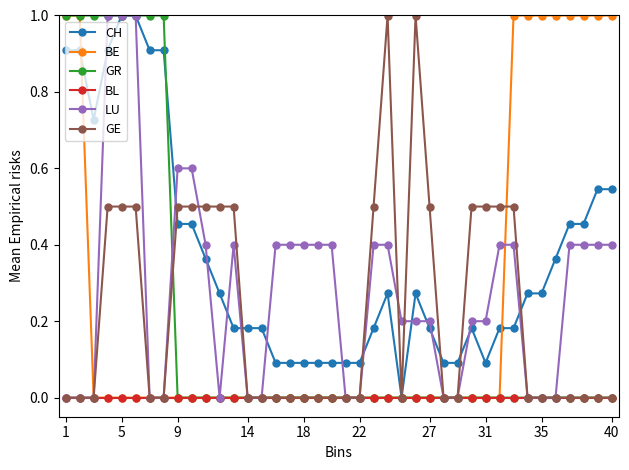

Which series has the largest total across all categories?

CH